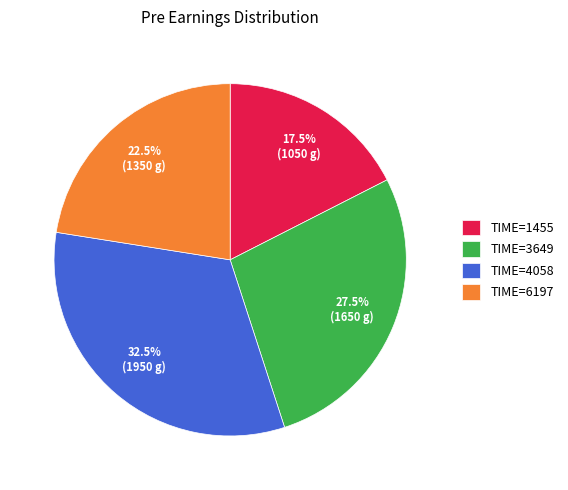

Is there a majority slice in this chart?

No